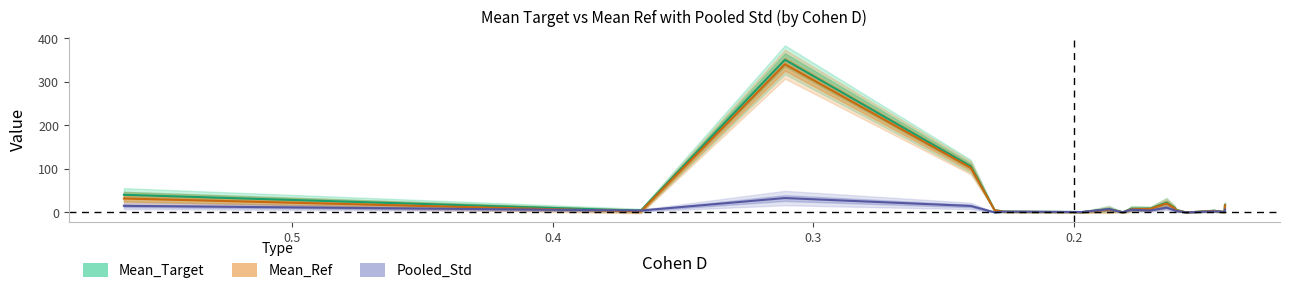

How many lines are shown in the chart?

3